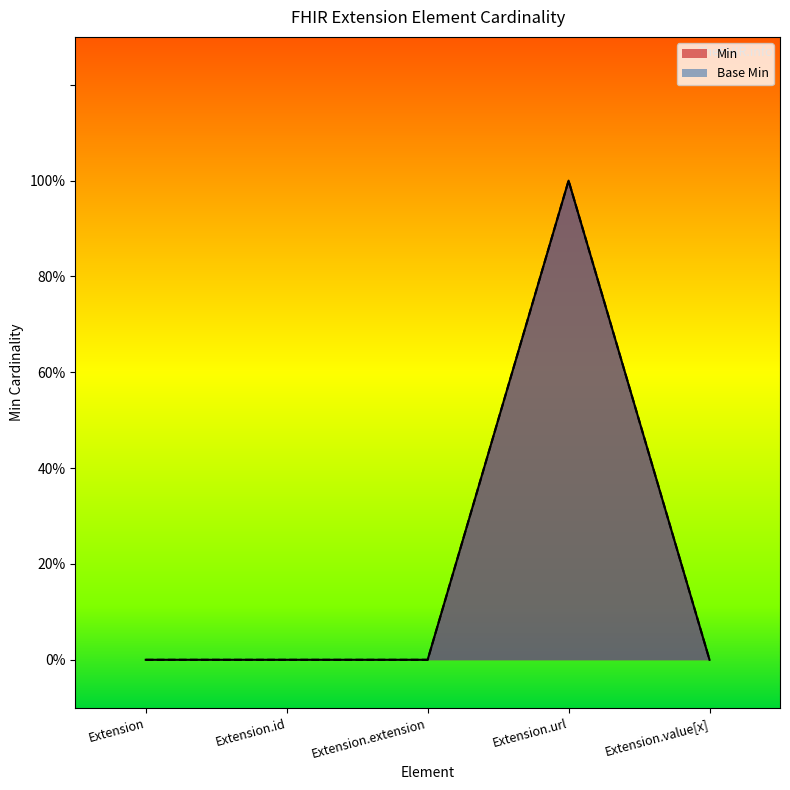

True or false: Min has a value of 0 at Extension.value[x].

True